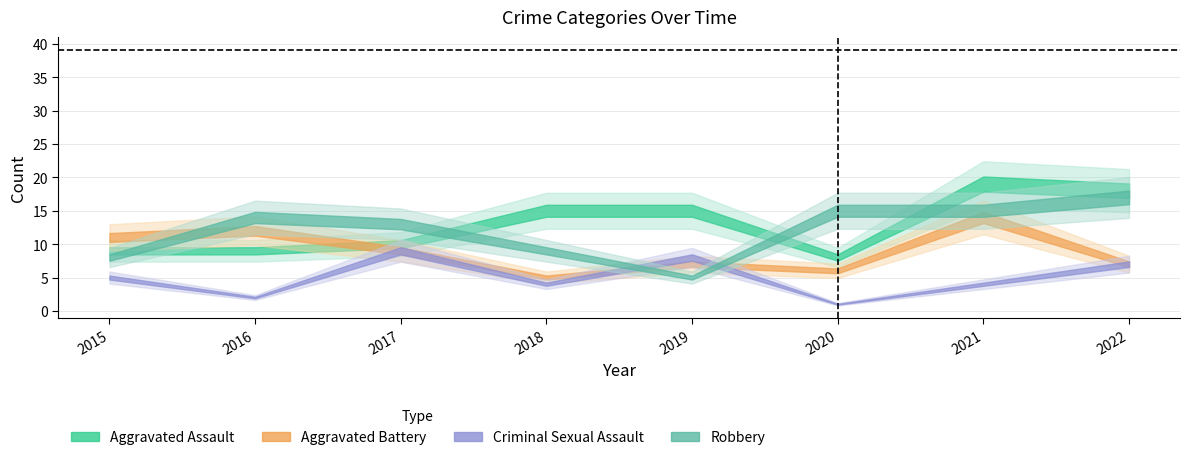

Where is Aggravated Battery nearest to the value 9?

2017